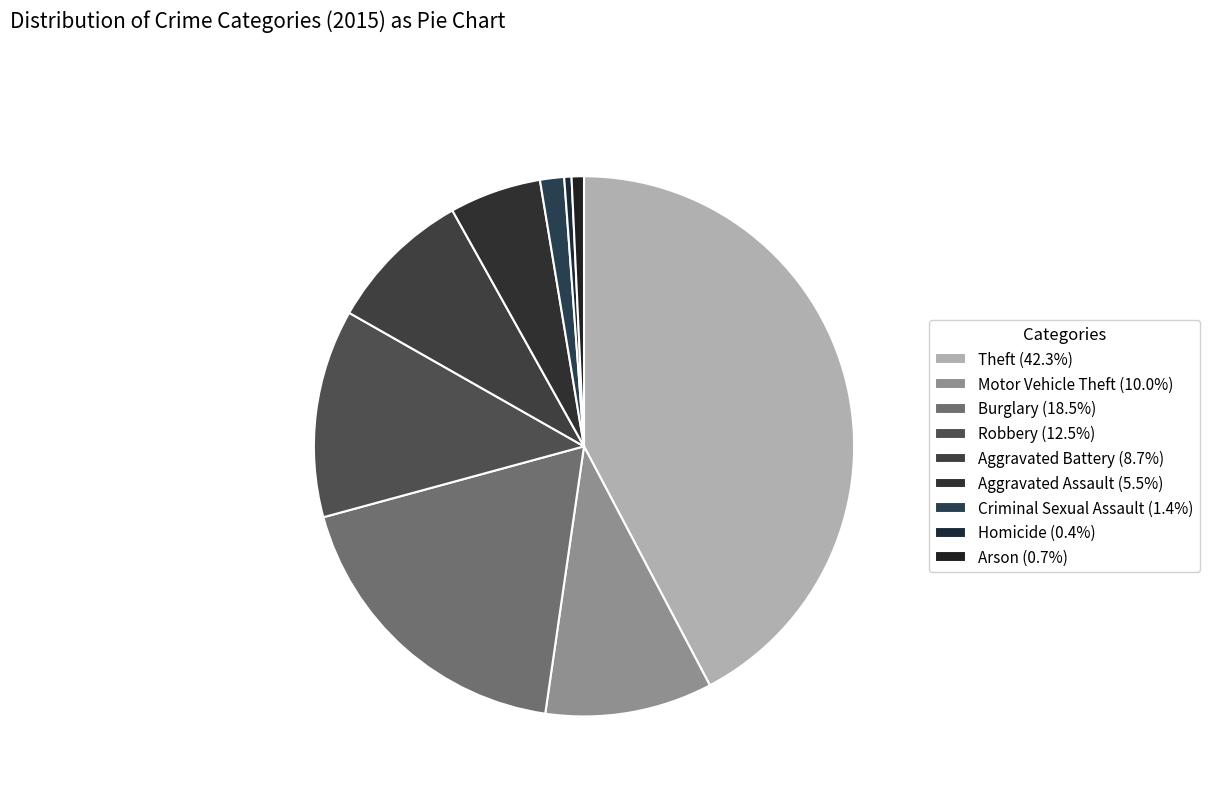

To the nearest percent, what percentage of the pie is Robbery?

12%